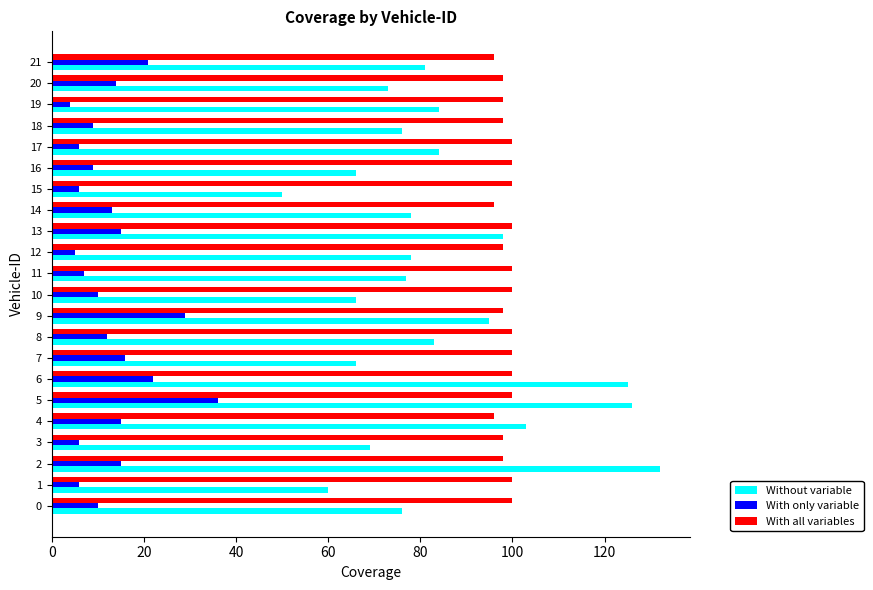

What is the sum of all Without variable values?

1846